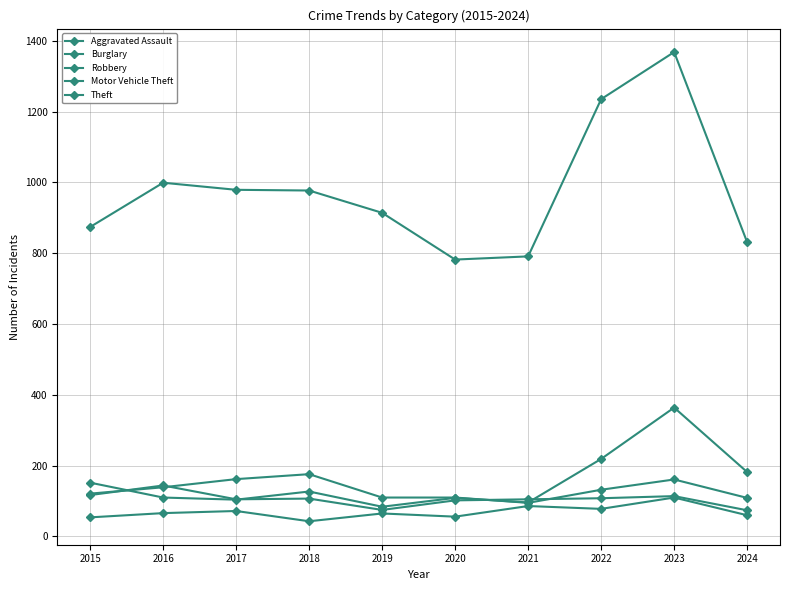

How many values in the Burglary series are below 132?

5